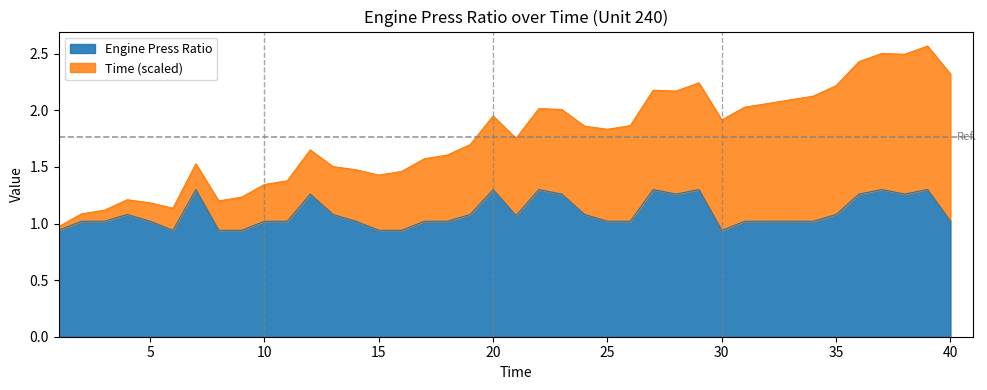

Reading left to right, list all the values displayed in this chart.

1=0.9	2=1.0	3=1.0	4=1.1	5=1.0	6=0.9	7=1.3	8=0.9	9=0.9	10=1.0	11=1.0	12=1.3	13=1.1	14=1.0	15=0.9	16=0.9	17=1.0	18=1.0	19=1.1	20=1.3	21=1.1	22=1.3	23=1.3	24=1.1	25=1.0	26=1.0	27=1.3	28=1.3	29=1.3	30=0.9	31=1.0	32=1.0	33=1.0	34=1.0	35=1.1	36=1.3	37=1.3	38=1.3	39=1.3	40=1.0